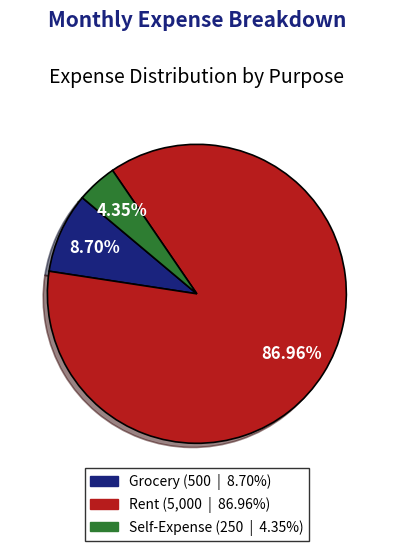

What percentage is the Self-Expense slice, to the nearest percent?

4%